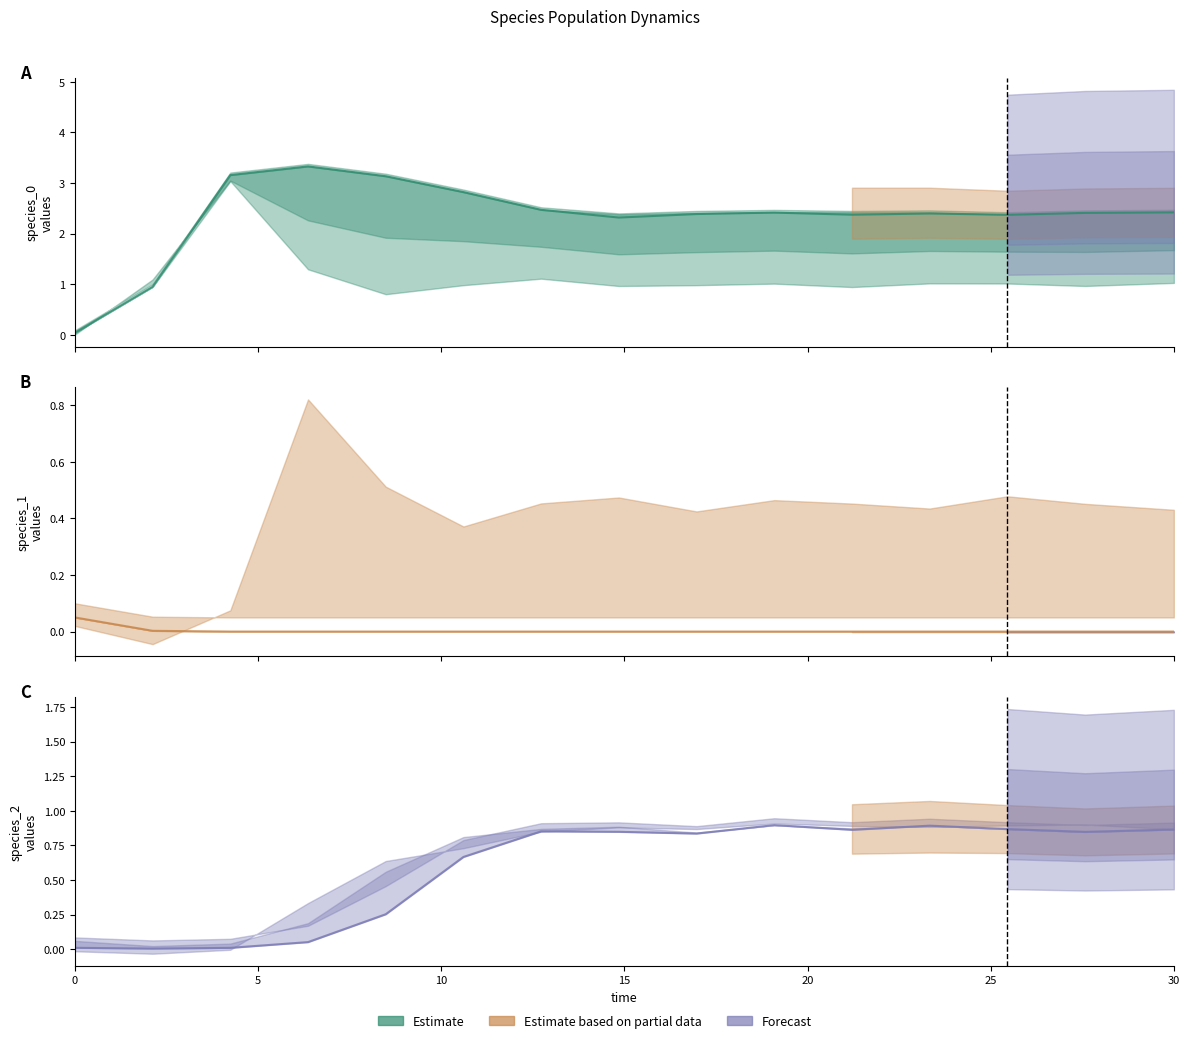

Is this an area chart (filled region under the line)?

No